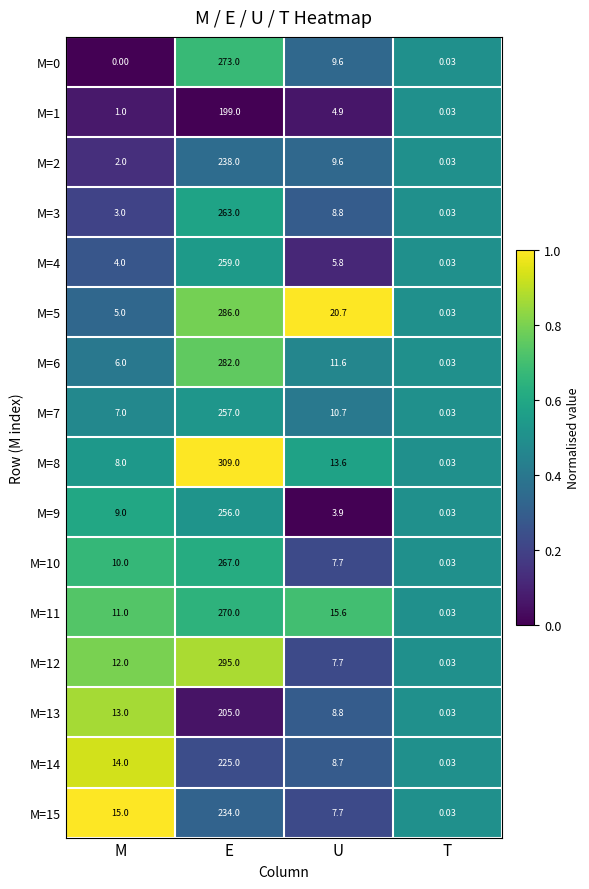

Where is M=8 nearest to the value 154?

U